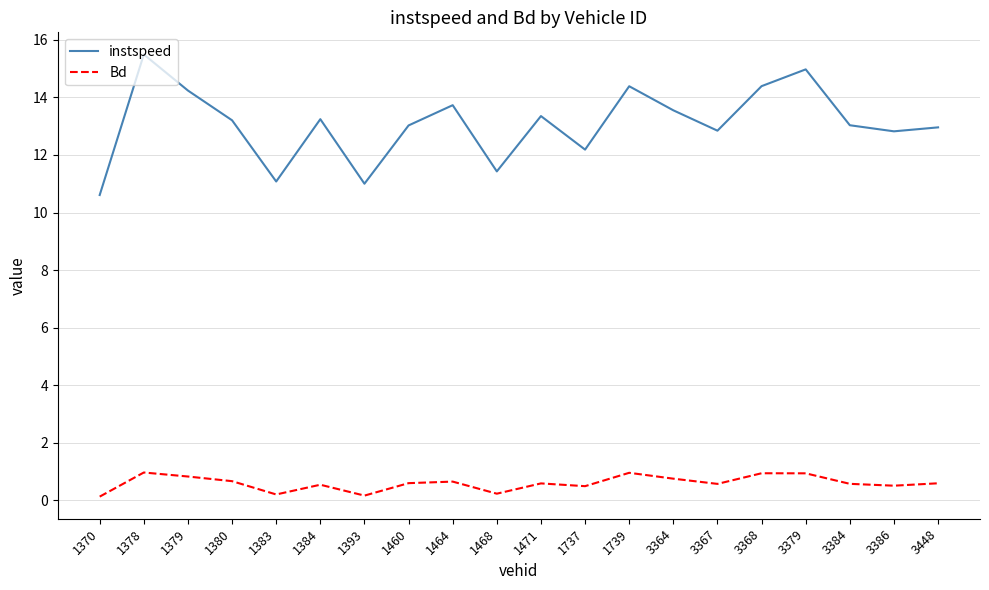

Is the value of instspeed at 1384 greater than the value of Bd at 3379?

Yes